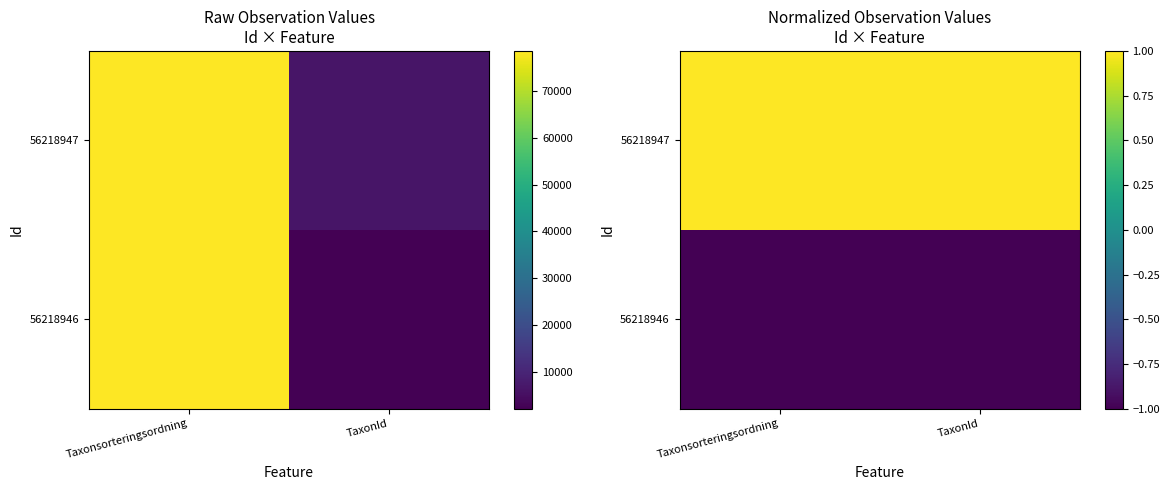

How many categories are shown in the chart?

2